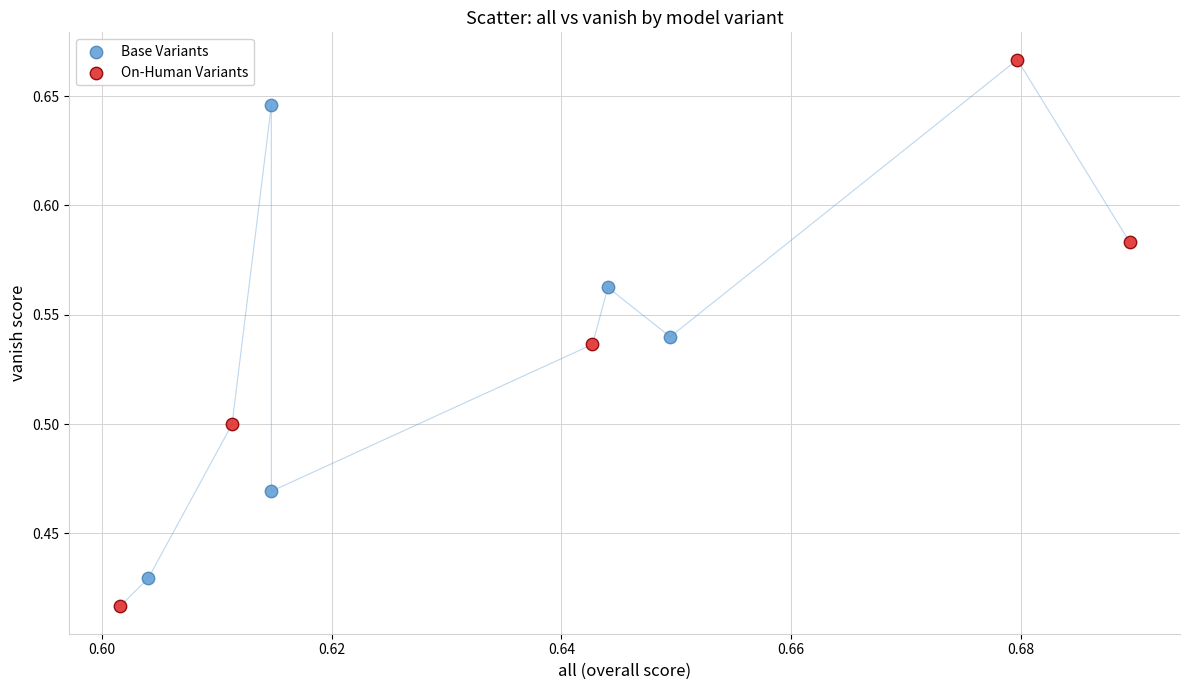

Which series contains the highest Y value?

On-Human Variants